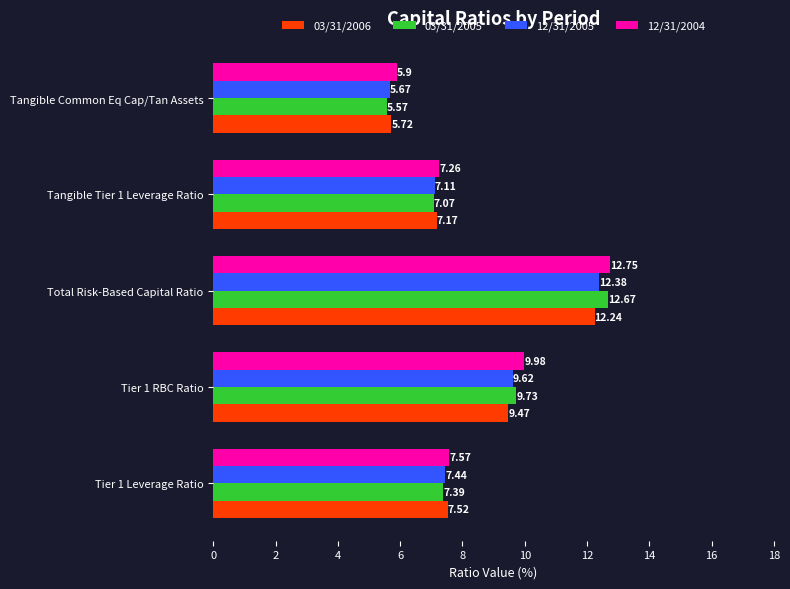

What is the sum of the 12/31/2005 values at Tangible Common Eq Cap/Tan Assets and Tier 1 Leverage Ratio?

13.1